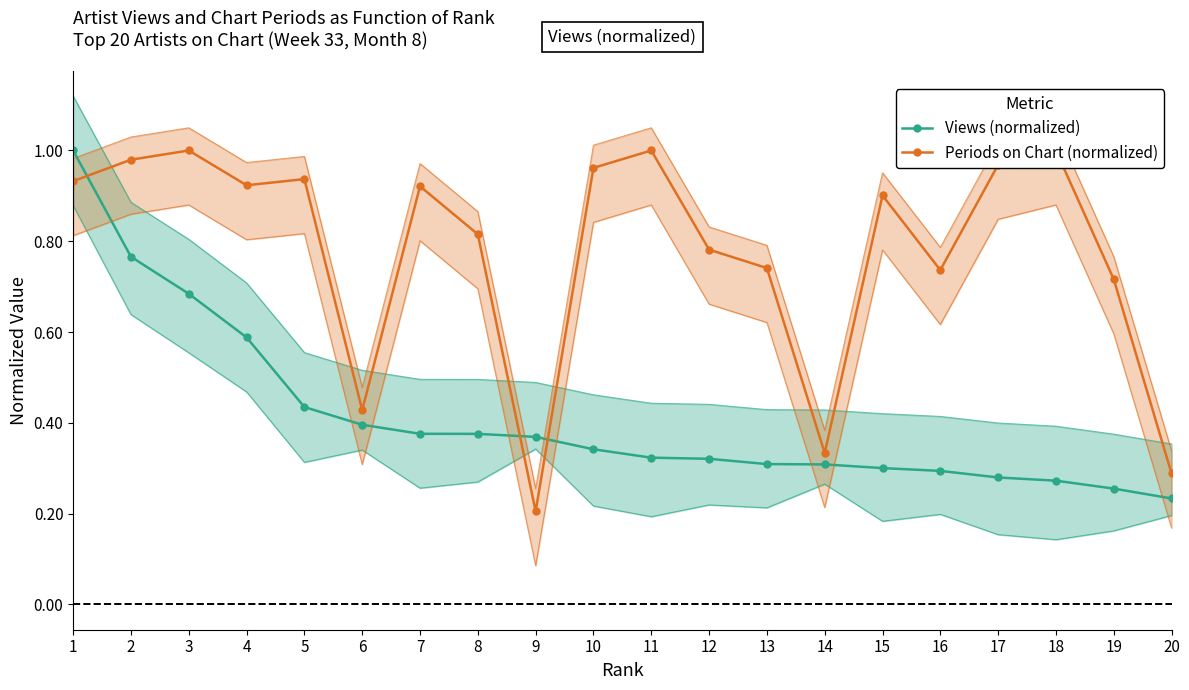

At which category is the sum across all series the highest?

1